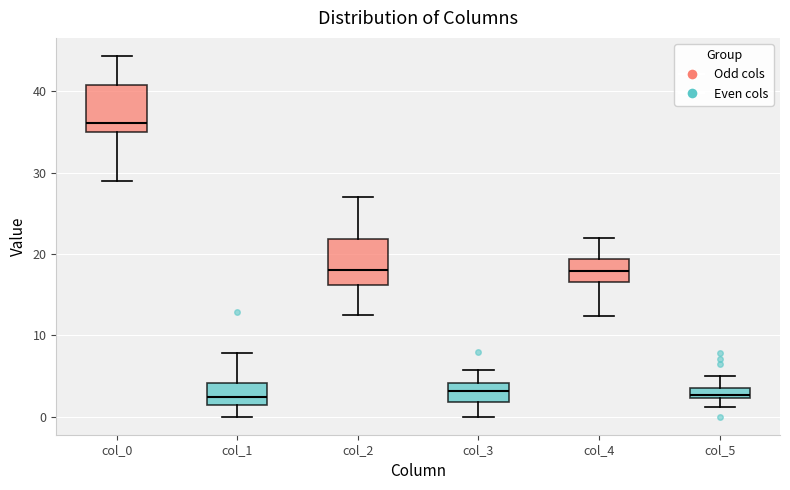

Which box has the highest median line?

col_0